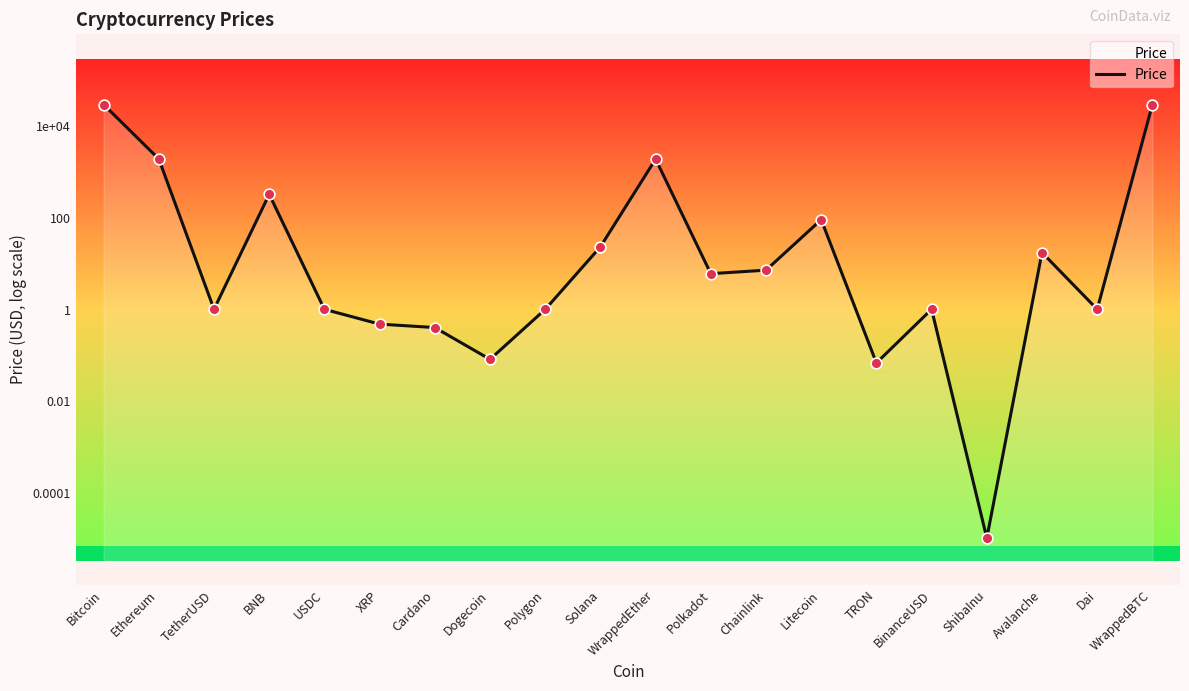

Which has a higher value, Dai or Avalanche?

Avalanche